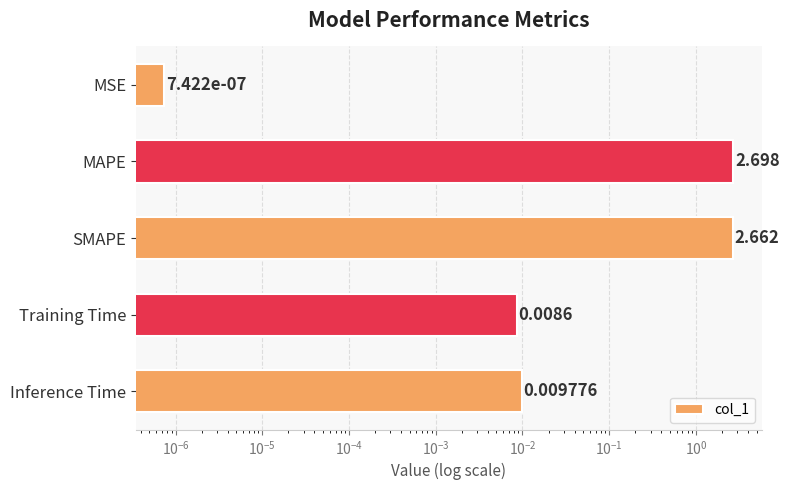

The chart shows a value of 0.0 at Training Time. True or false?

False